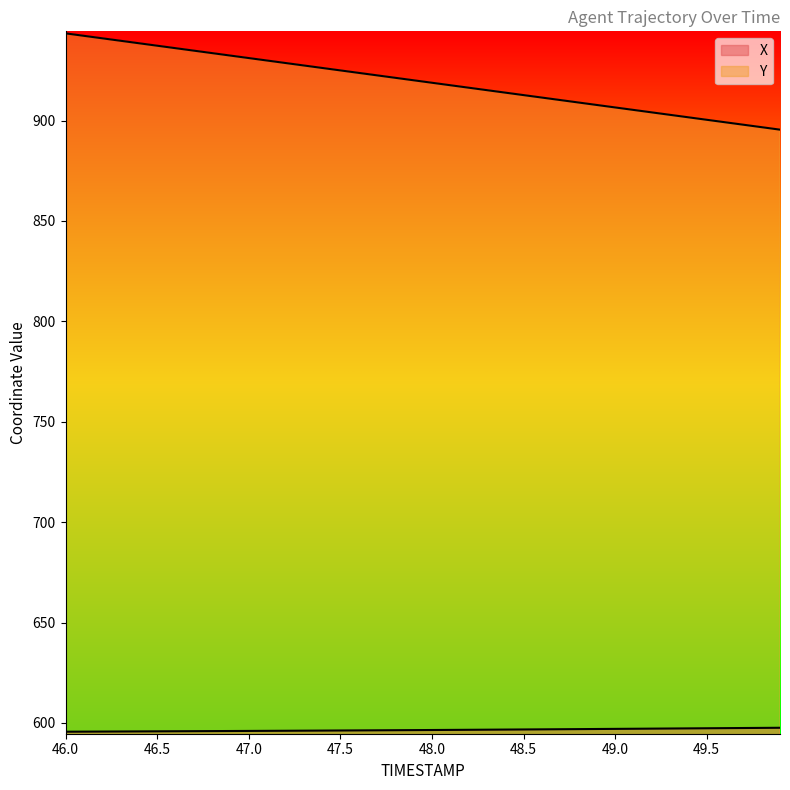

Reading right to left, extract all data points from this chart.

X: 49.9=597.6	49.8=597.5	49.7=597.4	49.6=597.4	49.5=597.3	49.4=597.3	49.3=597.2	49.2=597.1	49.1=597.1	49.0=597.0	48.9=597.0	48.8=596.9	48.7=596.8	48.6=596.8	48.5=596.7	48.4=596.7	48.3=596.6	48.2=596.6	48.1=596.5	48.0=596.5	47.9=596.4	47.8=596.4	47.7=596.3	47.6=596.3	47.5=596.2	47.4=596.2	47.3=596.1	47.2=596.1	47.1=596.0	47.0=596.0	46.9=596.0	46.8=595.9	46.7=595.9	46.6=595.8	46.5=595.8	46.4=595.8	46.3=595.7	46.2=595.7	46.1=595.6	46.0=595.6
Y: 49.9=895.5	49.8=896.7	49.7=897.9	49.6=899.2	49.5=900.4	49.4=901.6	49.3=902.8	49.2=904.1	49.1=905.3	49.0=906.5	48.9=907.8	48.8=909.0	48.7=910.2	48.6=911.5	48.5=912.7	48.4=913.9	48.3=915.1	48.2=916.4	48.1=917.6	48.0=918.8	47.9=920.1	47.8=921.3	47.7=922.5	47.6=923.8	47.5=925.0	47.4=926.2	47.3=927.4	47.2=928.7	47.1=929.9	47.0=931.1	46.9=932.4	46.8=933.6	46.7=934.8	46.6=936.1	46.5=937.3	46.4=938.5	46.3=939.7	46.2=941.0	46.1=942.2	46.0=943.4